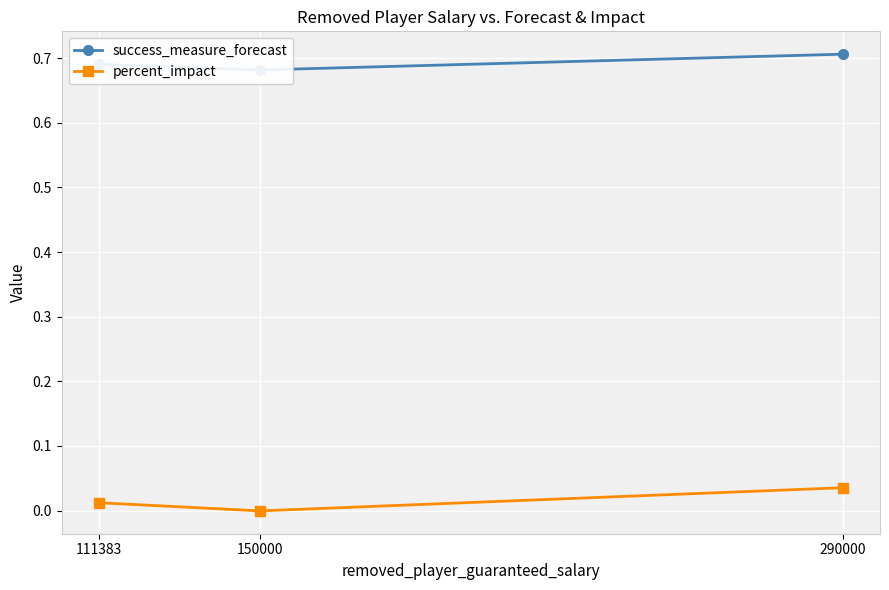

How many negative values does the percent_impact series have?

1